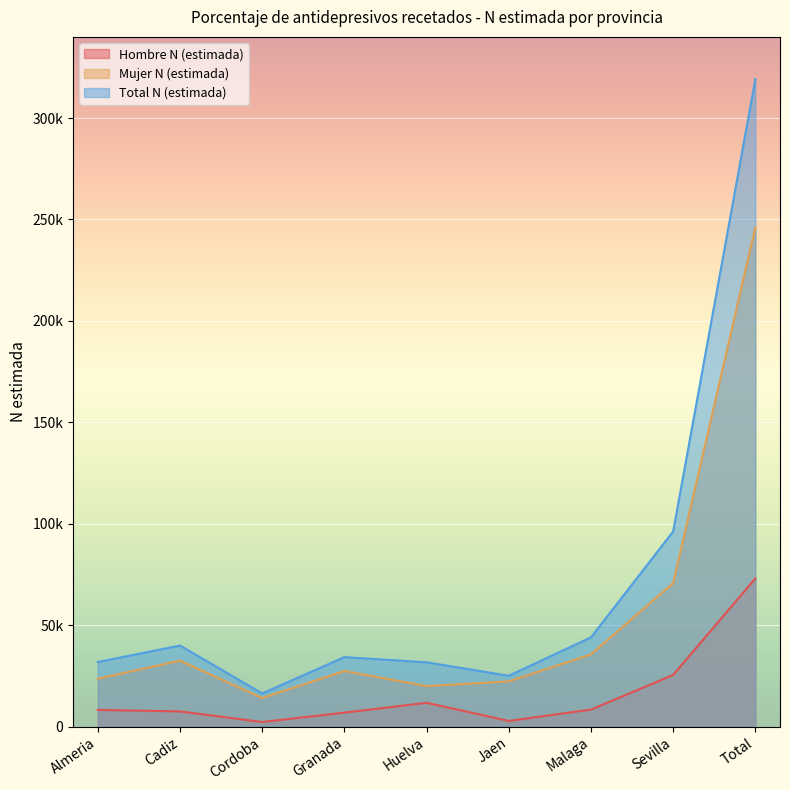

How many interior local peaks does the Hombre N (estimada) series have?

1